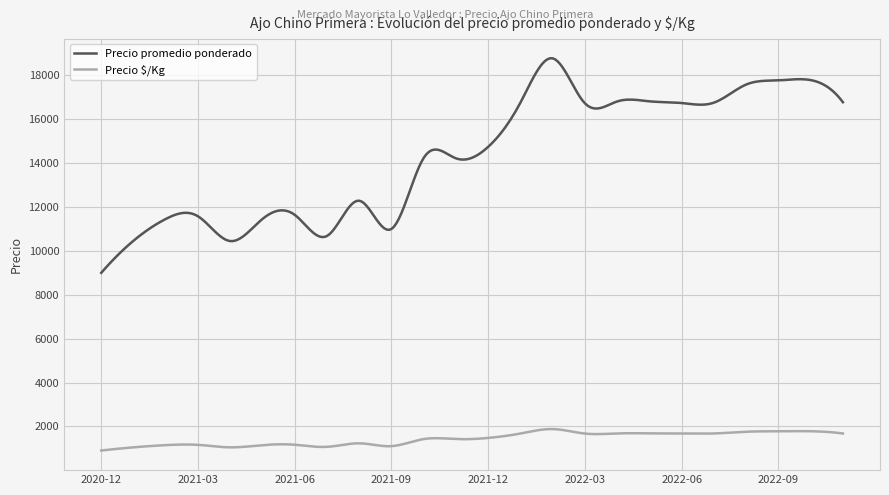

What is the greatest value displayed?

18781.5